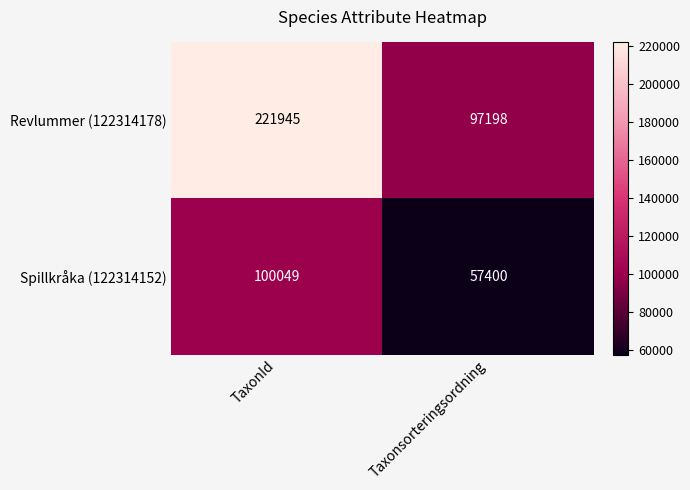

What is the difference between the highest and lowest values at TaxonId?

121896